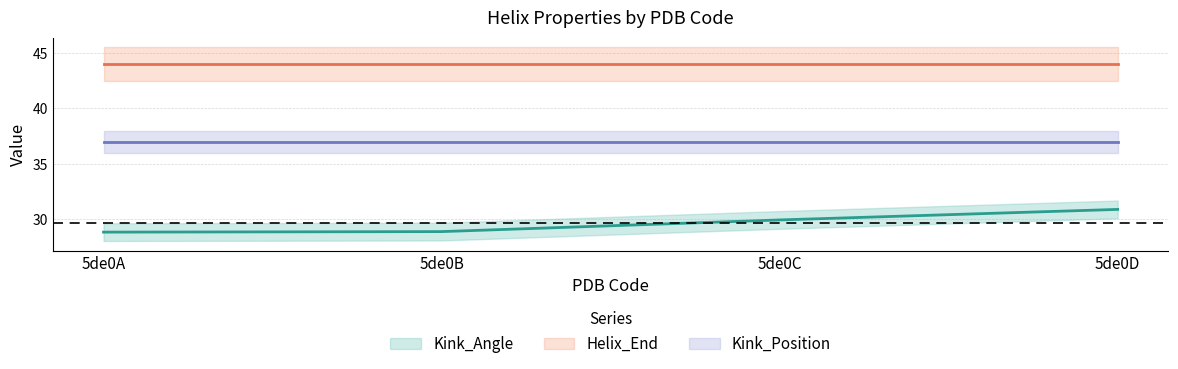

Reading left to right, extract all data points from this chart.

Kink_Angle: 28.9	28.9	29.9	30.9
Helix_End: 44.0	44.0	44.0	44.0
Kink_Position: 37.0	37.0	37.0	37.0